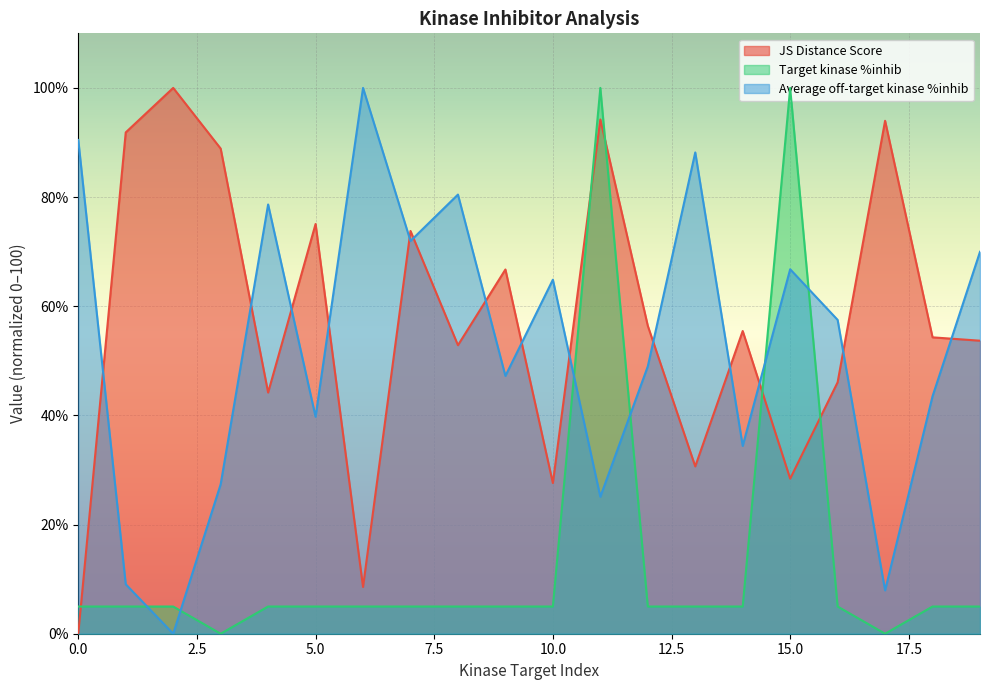

What is the sum of the Average off-target kinase %inhib values at 12 and 10?

113.8